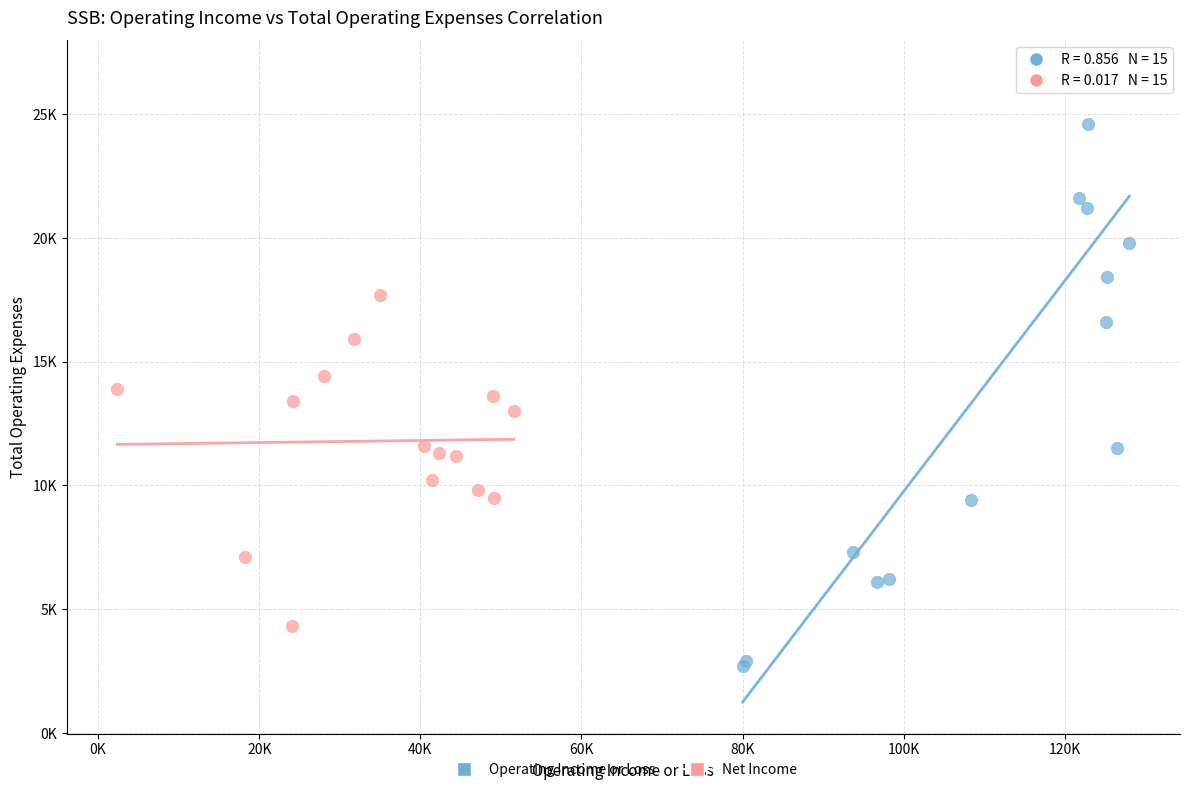

What are all the series names shown in the legend?

Operating Income or Loss, Net Income